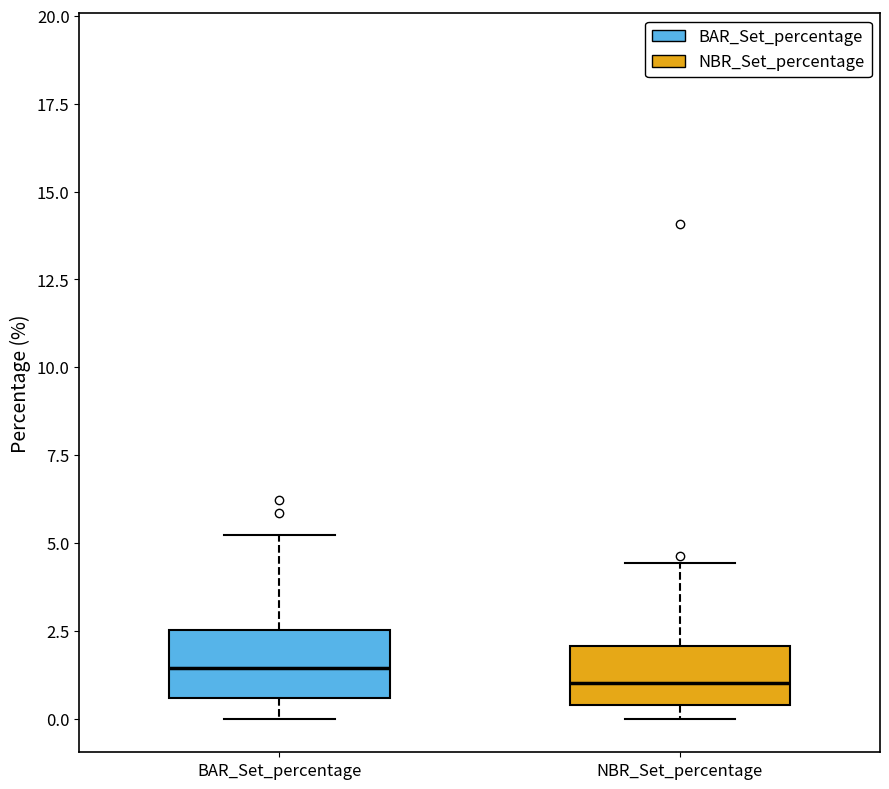

Reading left to right, read every box against the y-axis: the position of its median line, the range the box covers, and the ends of its whiskers. The values are not printed on the chart, so give them approximately, as read against the axis.

BAR_Set_percentage: median 1.5, box 0.5 to 2.5, whiskers 0.0 to 5.0
NBR_Set_percentage: median 1.0, box 0.5 to 2.0, whiskers 0.0 to 4.5